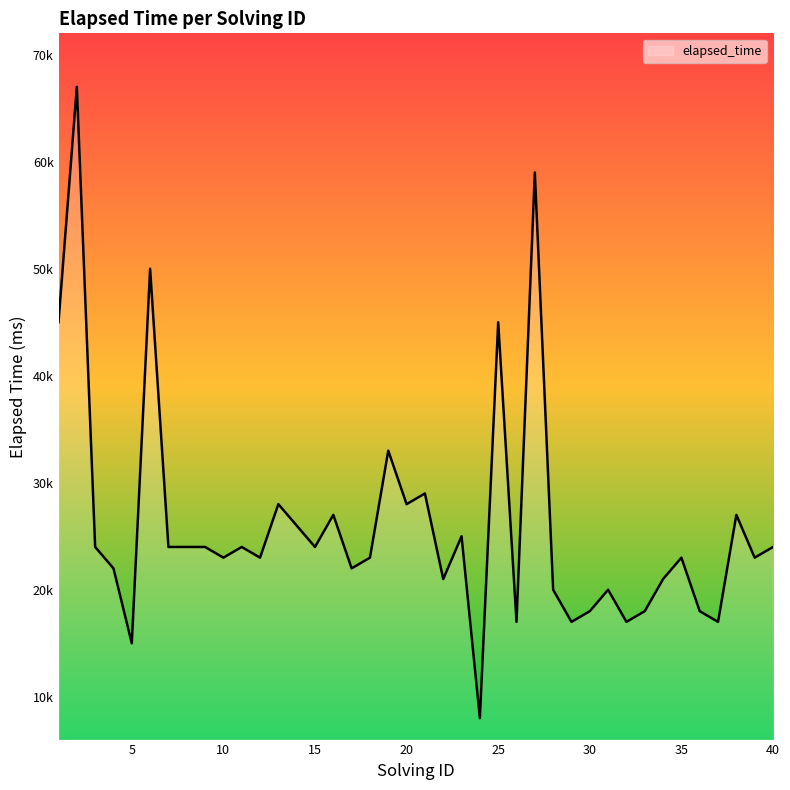

Is this an area chart (filled region under the line)?

Yes